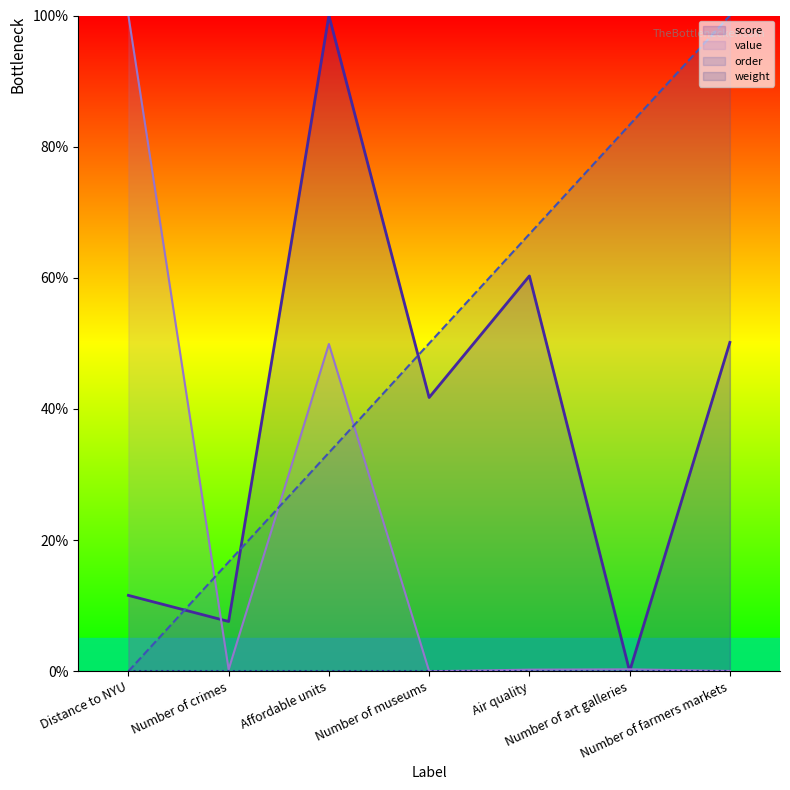

Which has a higher value, Number of museums or Air quality?

Air quality